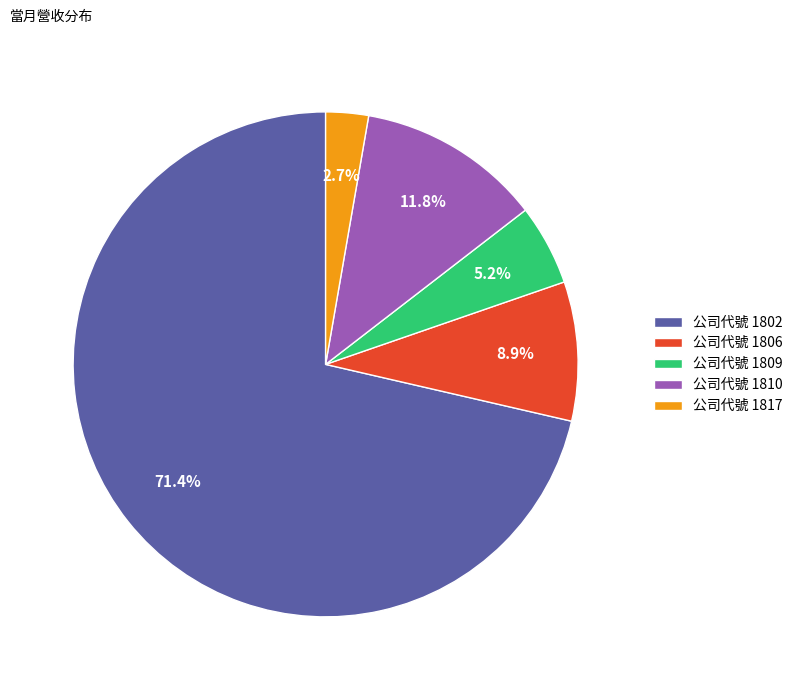

Rank the categories by value from highest to lowest.

公司代號 1802, 公司代號 1810, 公司代號 1806, 公司代號 1809, 公司代號 1817